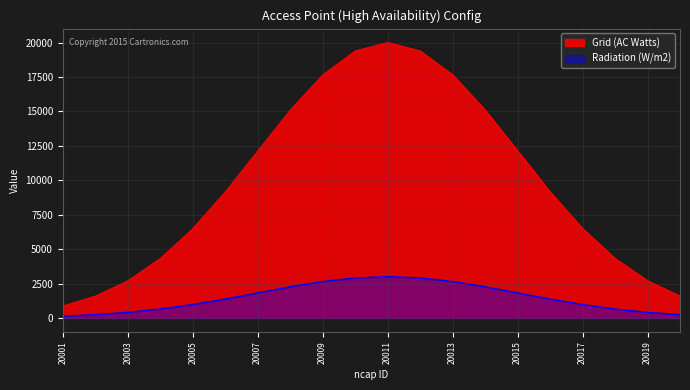

List the series in order of their overall mean, lowest first.

Radiation (W/m2), Grid (AC Watts)